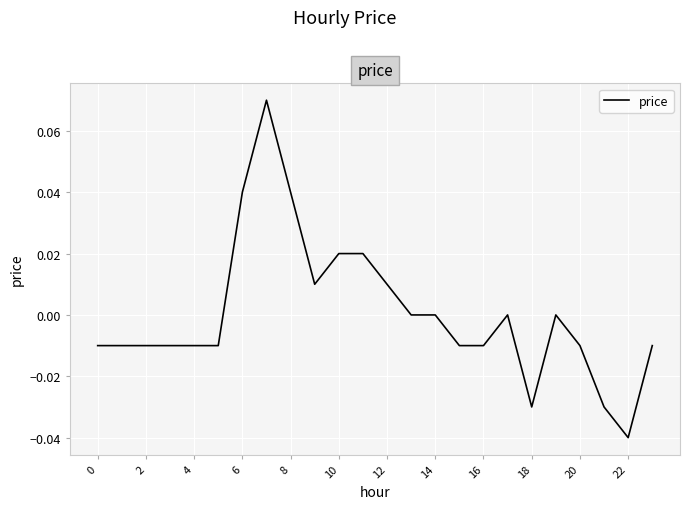

How many lines are shown in the chart?

1